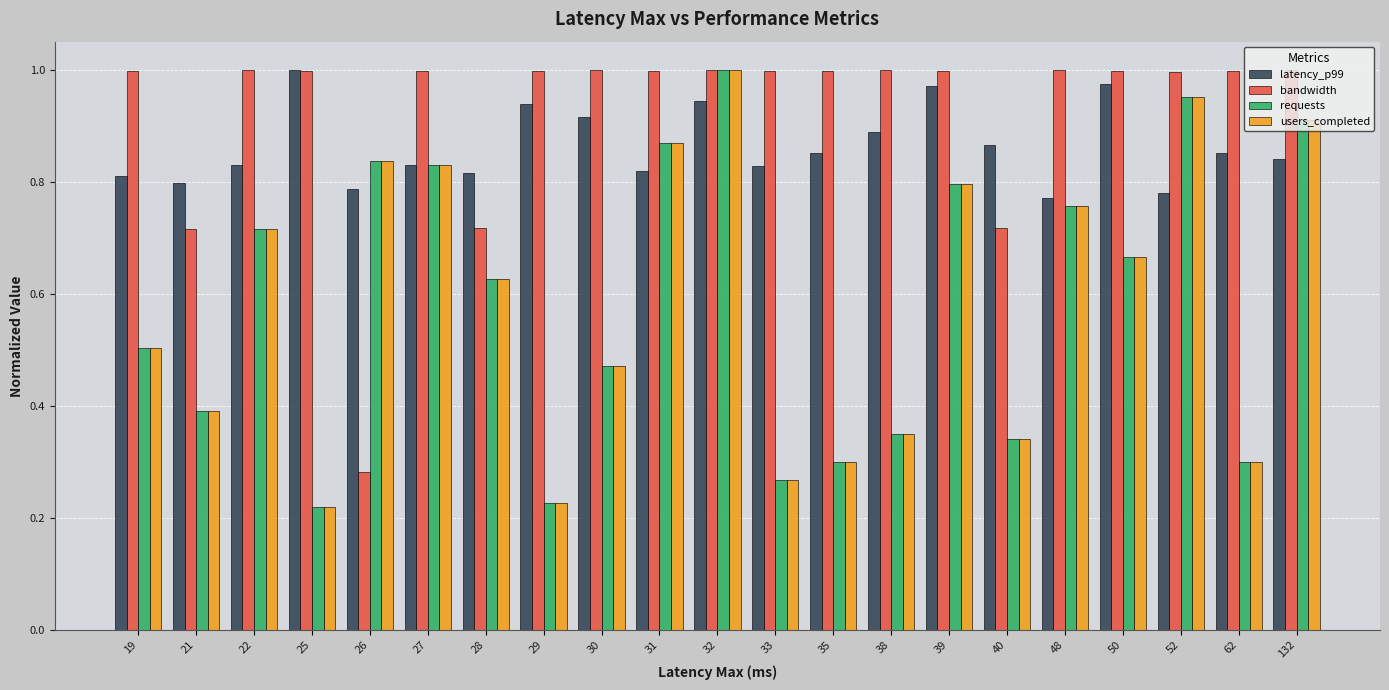

Where is bandwidth nearest to the value 0?

26